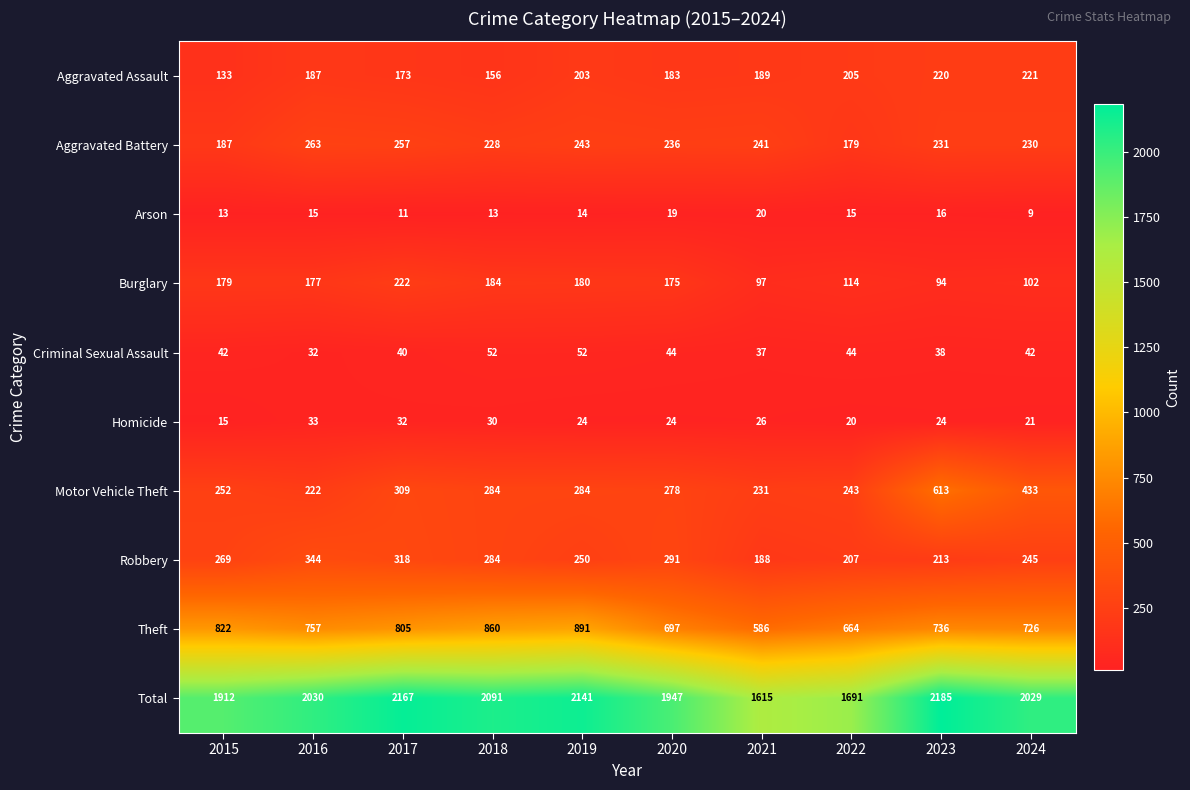

What is the sum of all Motor Vehicle Theft values?

3149